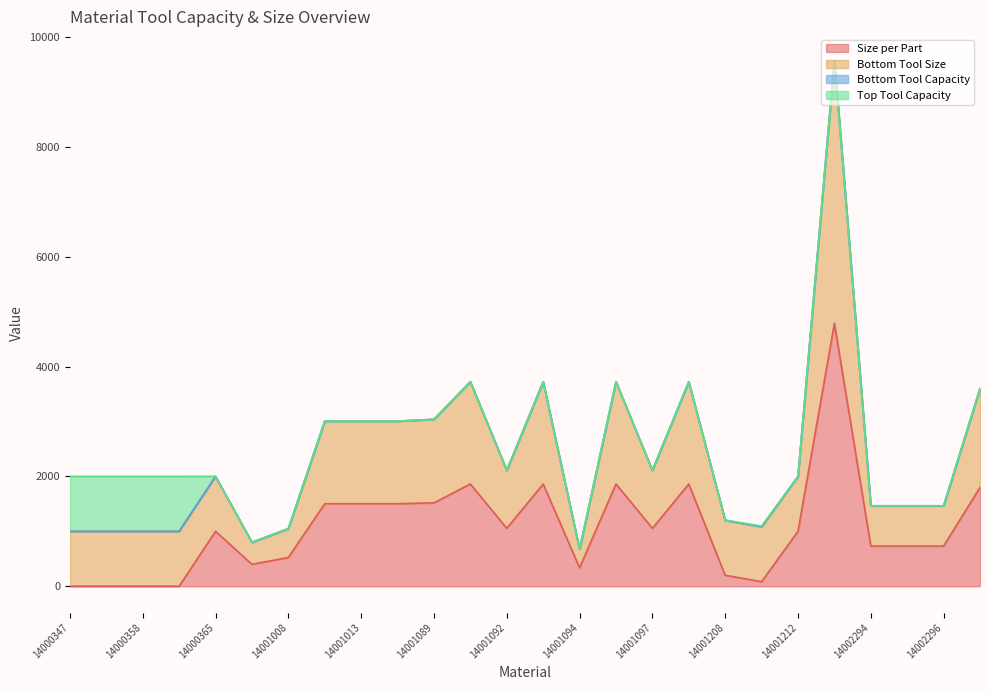

At which category does Bottom Tool Size reach its first local valley?

14001006